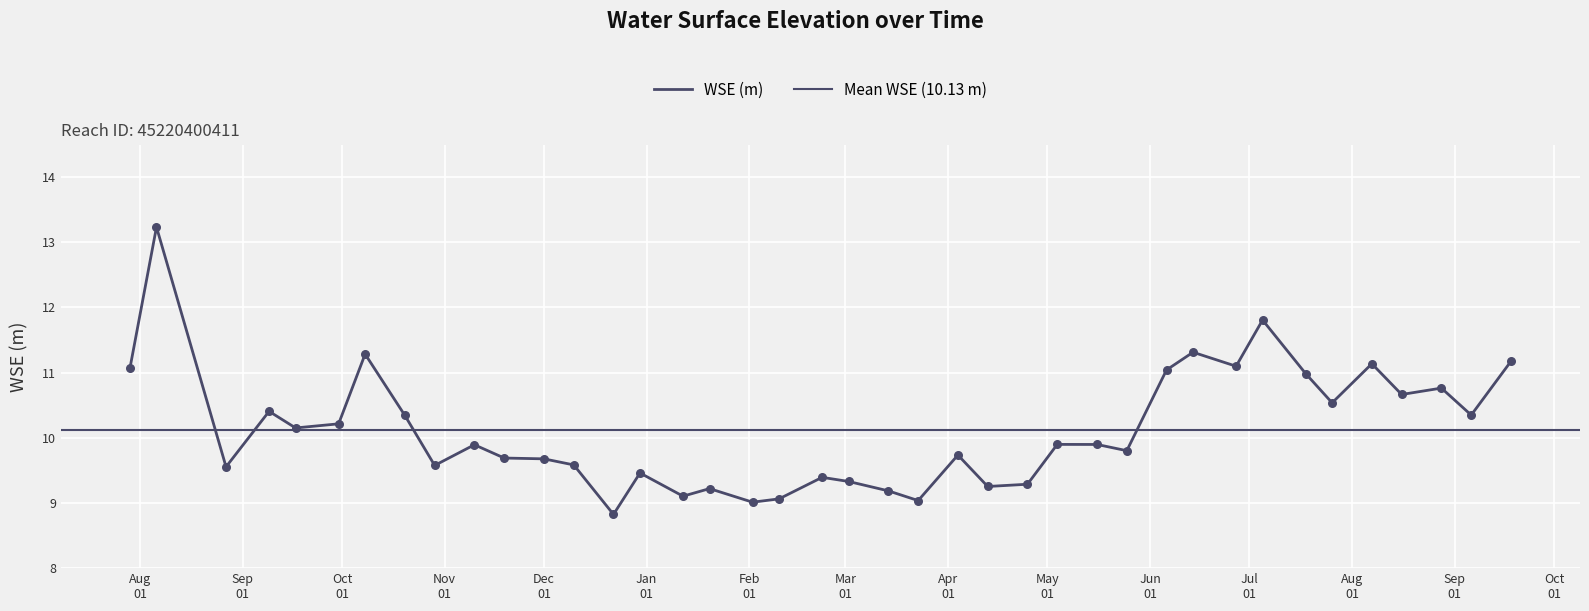

Which has a higher value, 2023-10-20 or 2023-12-01?

2023-10-20